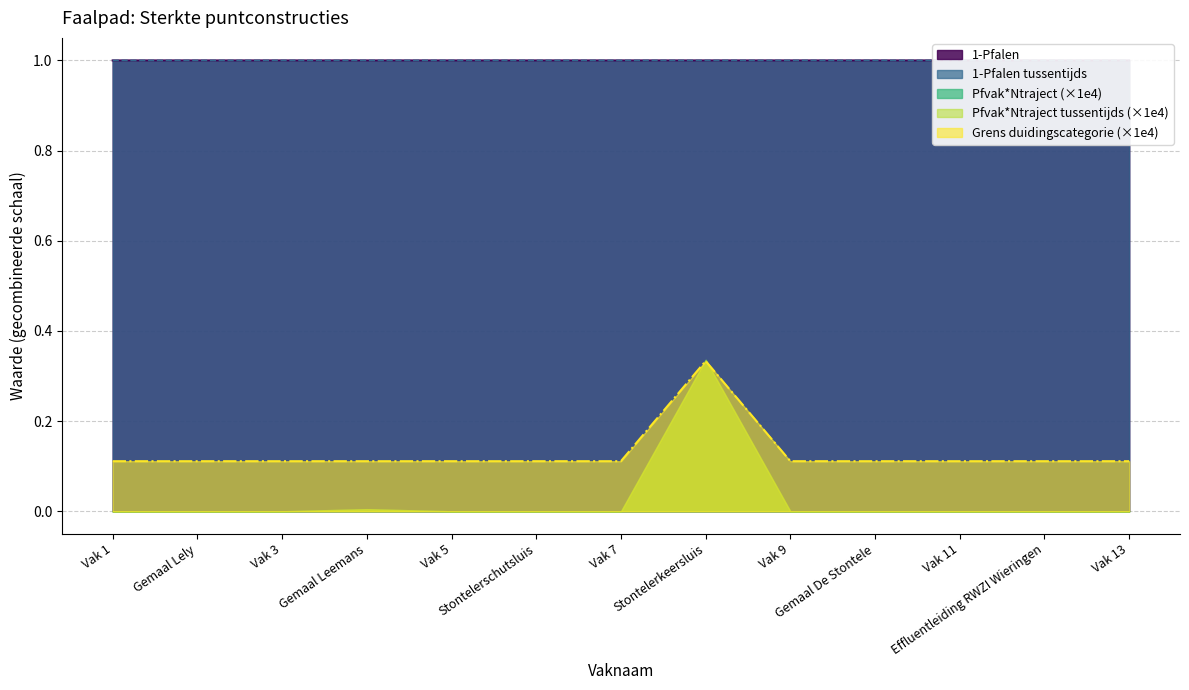

True or false: 1-Pfalen and Pfvak*Ntraject intersect in this chart.

False